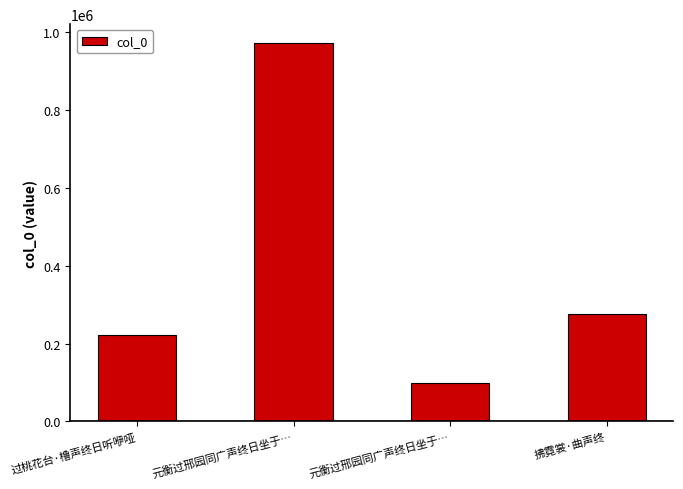

How many series are shown in this chart?

1